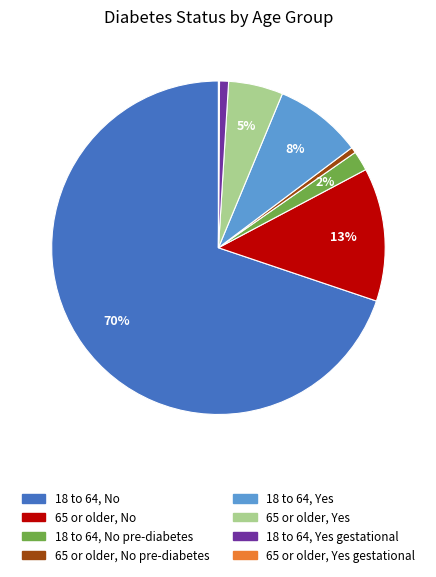

To the nearest percent, what is the difference between the largest and smallest slice percentages?

70%